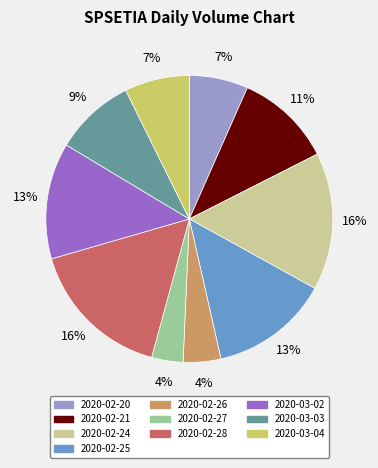

True or false: 2020-03-03 accounts for 15% of the total.

False